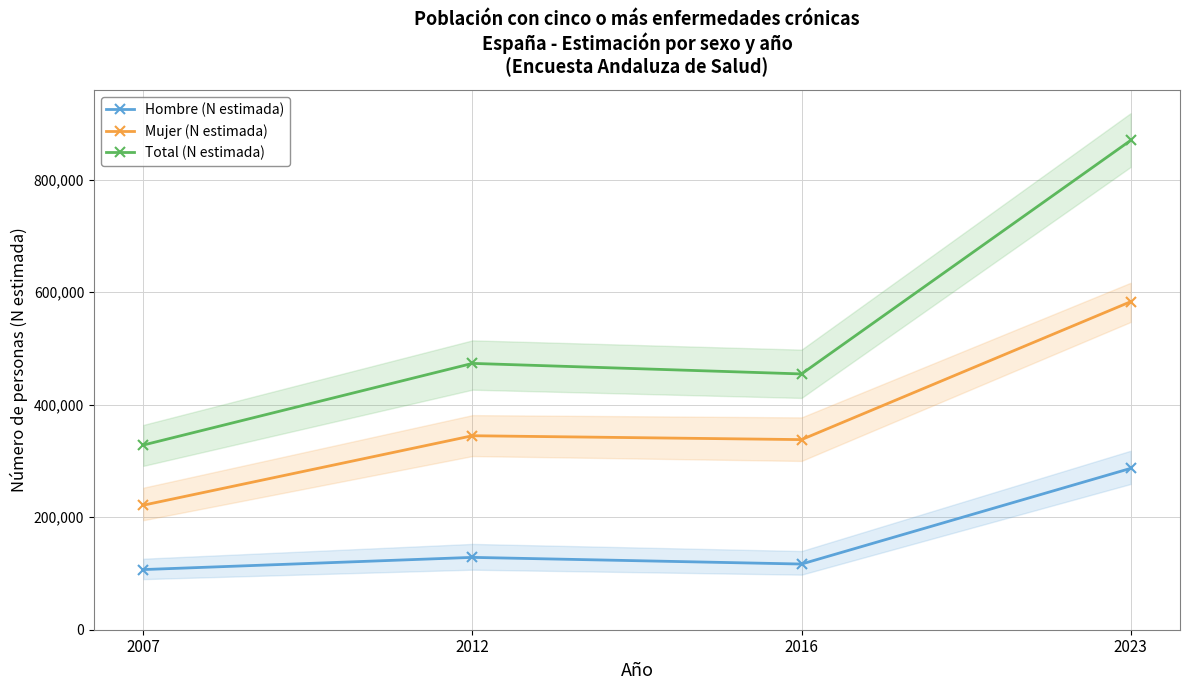

What is the value of the Total (N estimada) point at the 2nd from the left?

473291